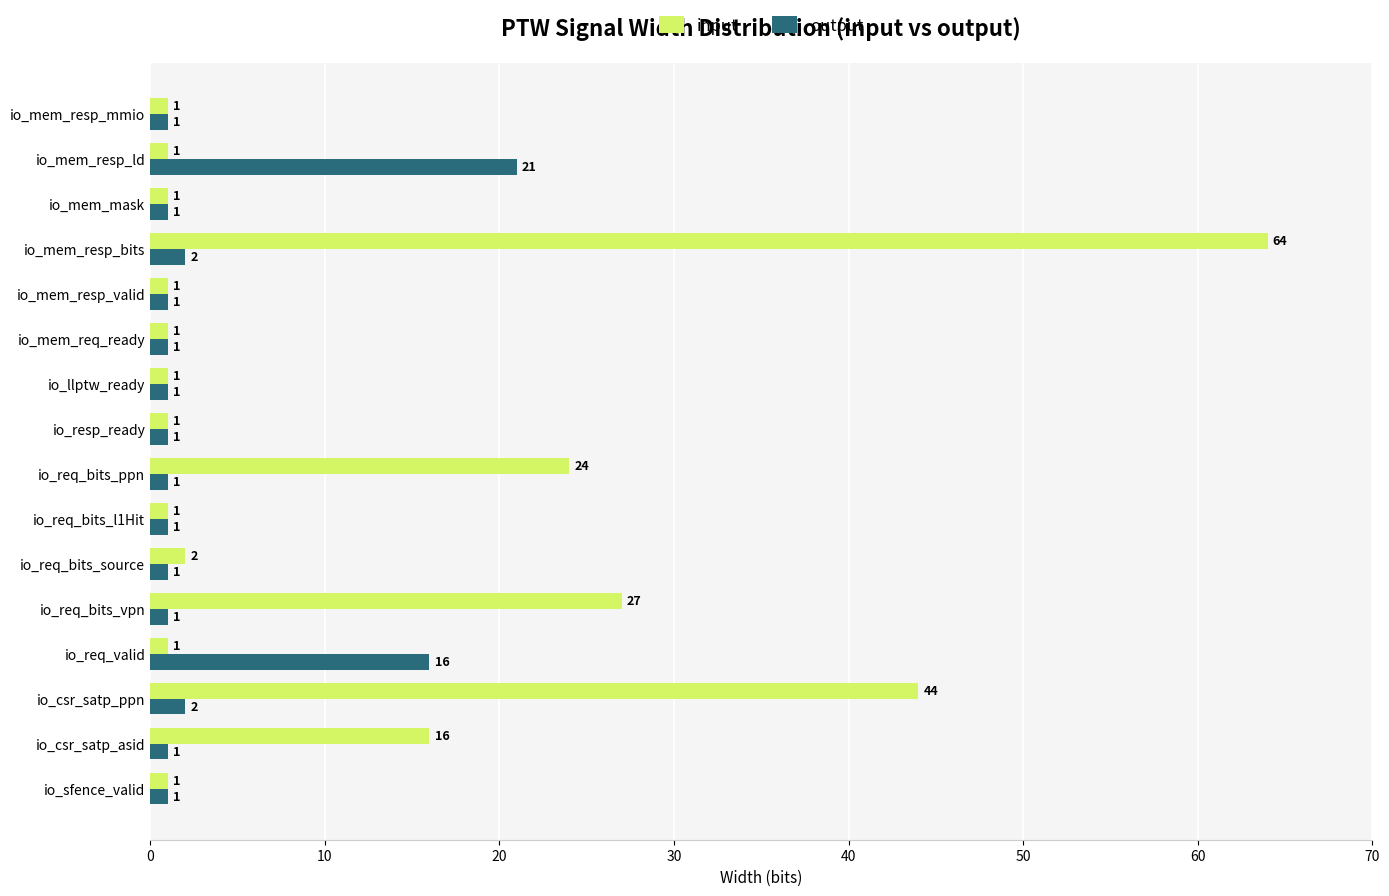

What is the sum of all input values?

187